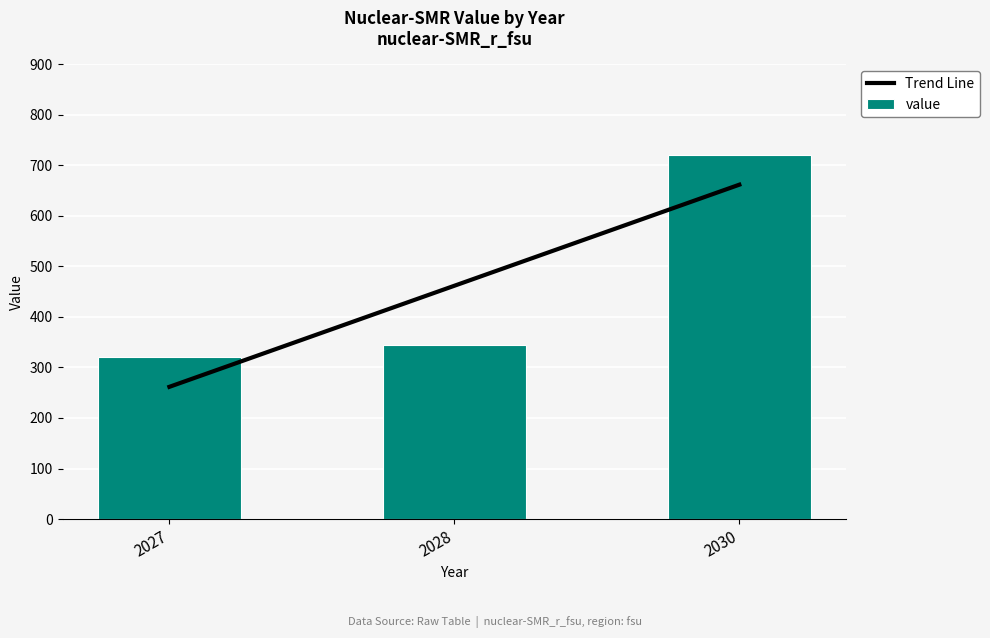

Does the chart contain any negative values?

No